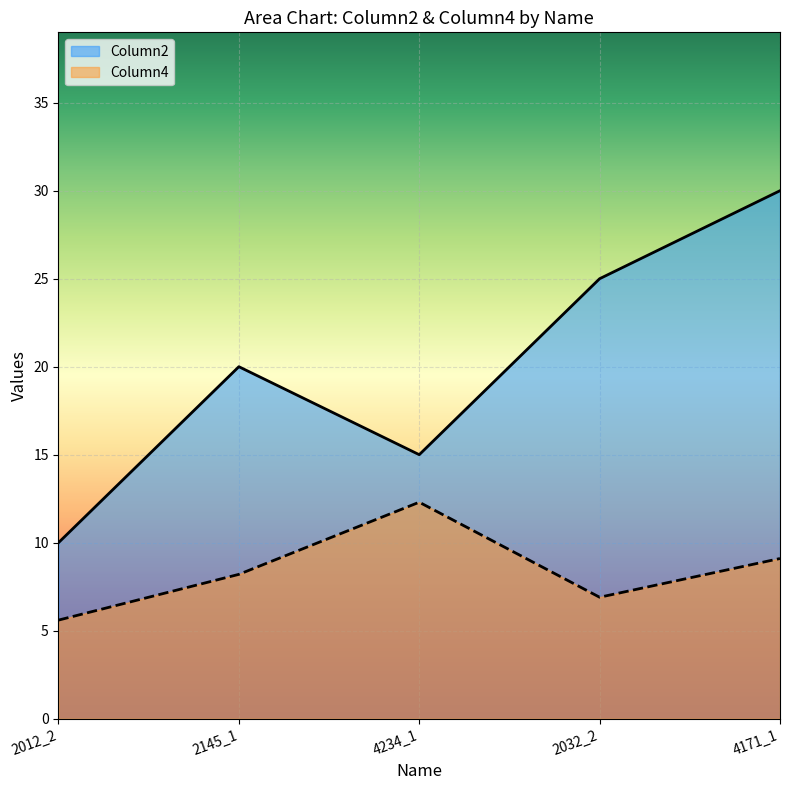

Rank the series by their average value, from lowest to highest.

Column4, Column2